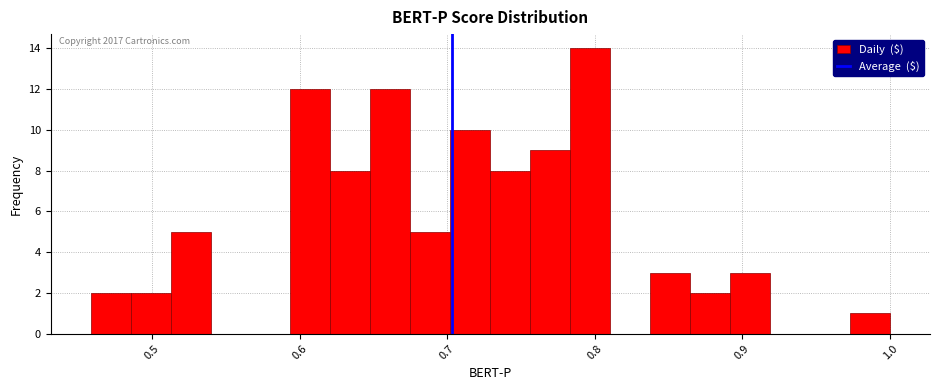

Around what value on the x-axis is the tallest bar? Give the approximate position of its centre, as read against the axis.

0.80